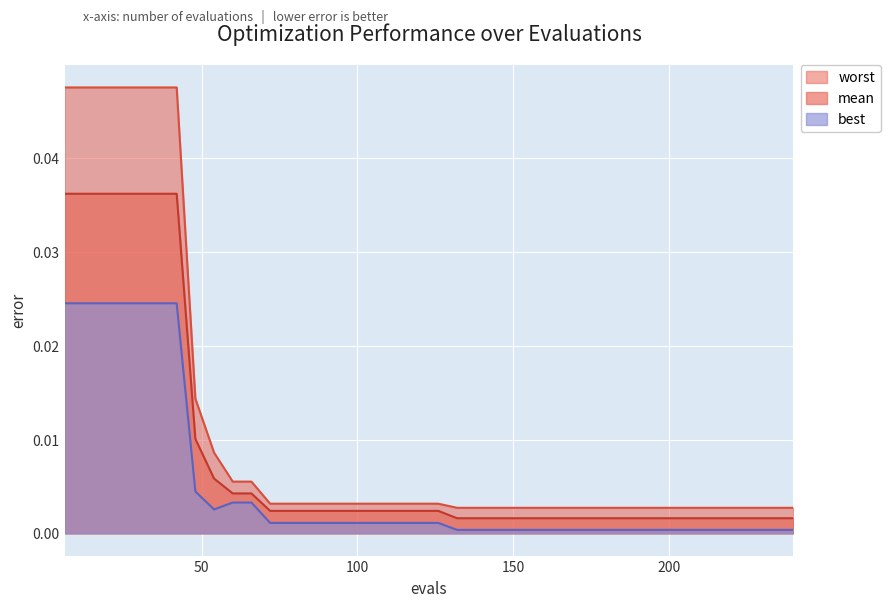

Which category has the highest value across all series?

6